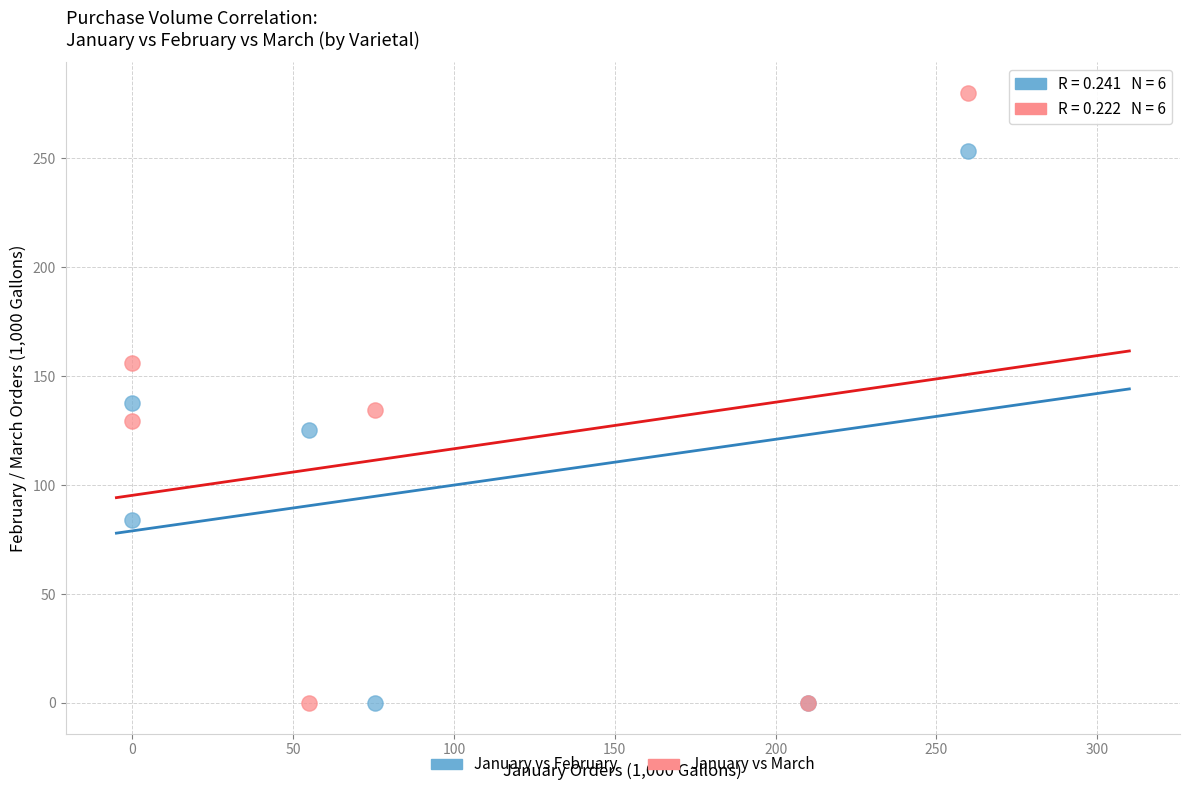

Which series has the largest Y range (max minus min)?

January vs March